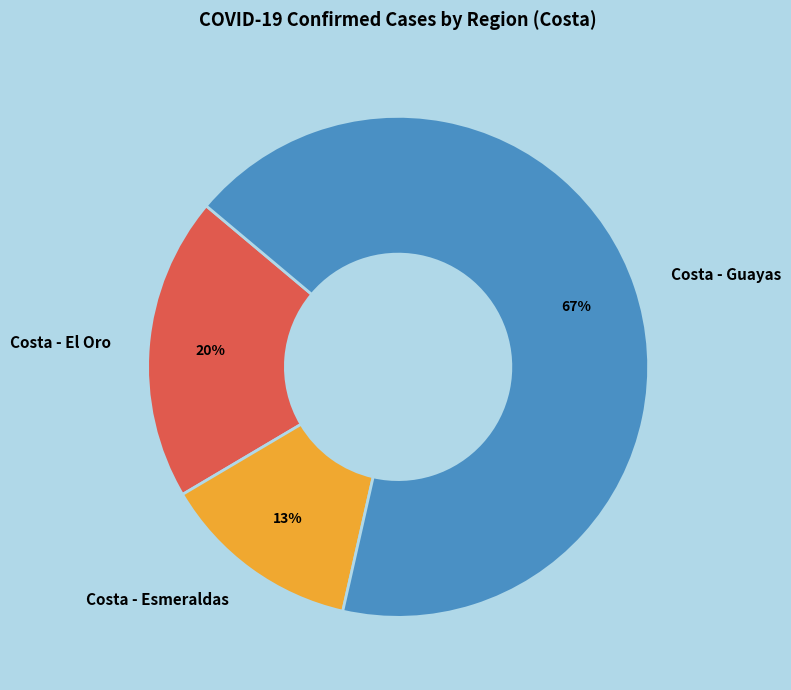

True or false: Costa - El Oro accounts for 32% of the total.

False